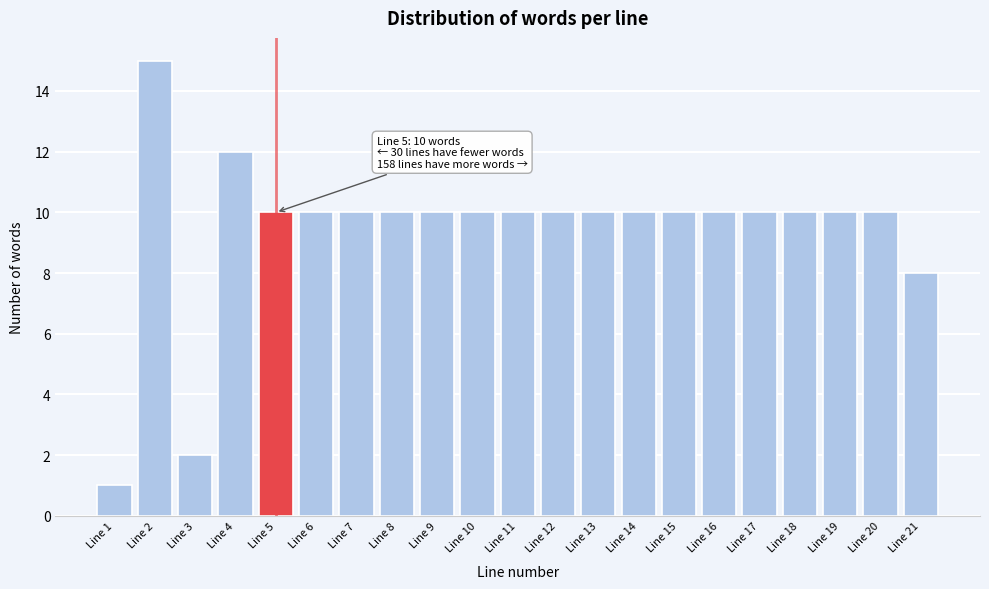

Reading right to left, transcribe all the data shown in this chart.

Line 21=8	Line 20=10	Line 19=10	Line 18=10	Line 17=10	Line 16=10	Line 15=10	Line 14=10	Line 13=10	Line 12=10	Line 11=10	Line 10=10	Line 9=10	Line 8=10	Line 7=10	Line 6=10	Line 5=10	Line 4=12	Line 3=2	Line 2=15	Line 1=1